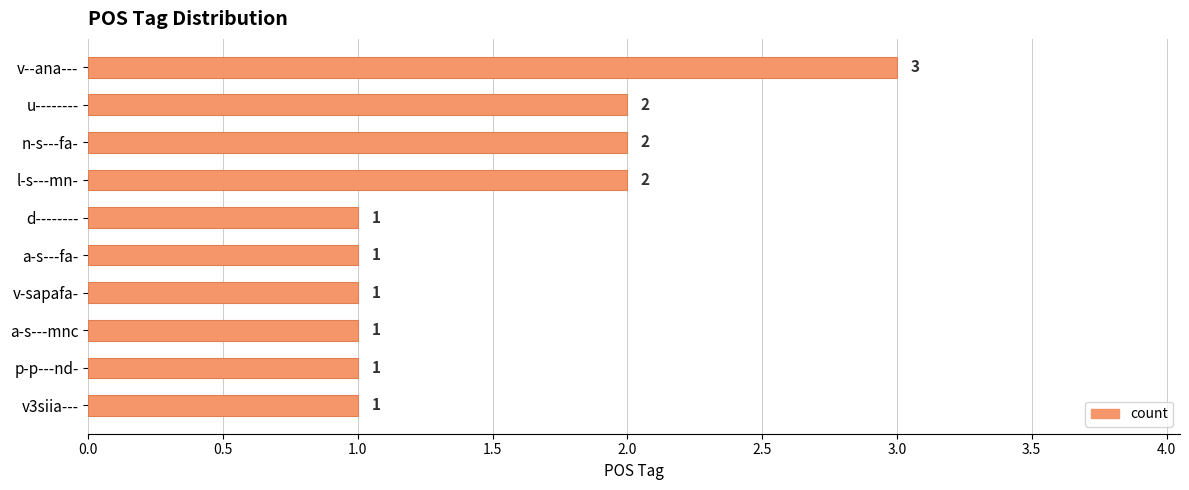

What is the maximum value shown in the chart?

3